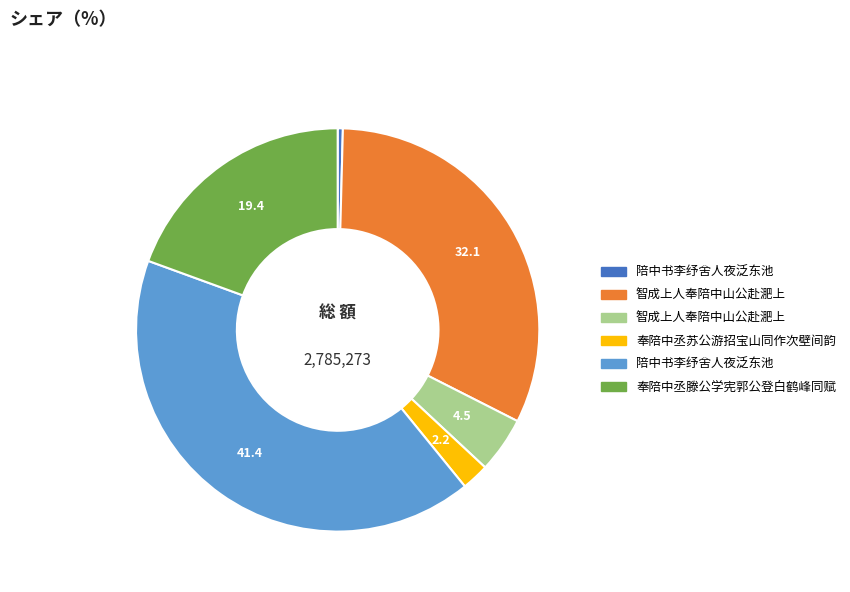

Is there any slice that represents more than half of the pie?

No